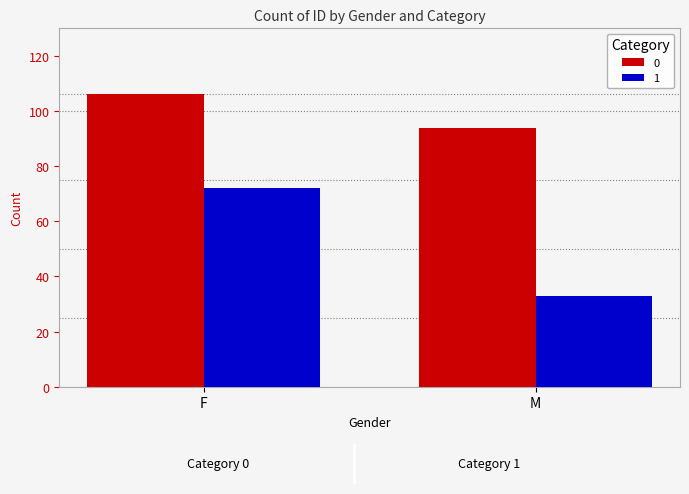

Reading left to right, extract all data points from this chart.

0: 106	94
1: 72	33